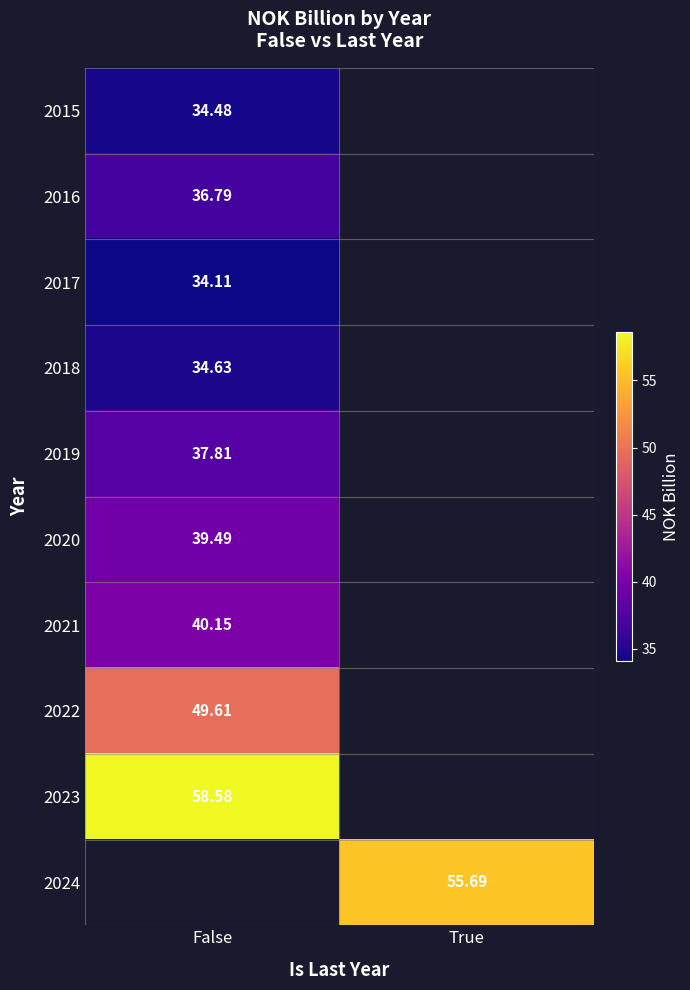

Rank the series by their maximum value, from highest to lowest.

2023, 2024, 2022, 2021, 2020, 2019, 2016, 2018, 2015, 2017